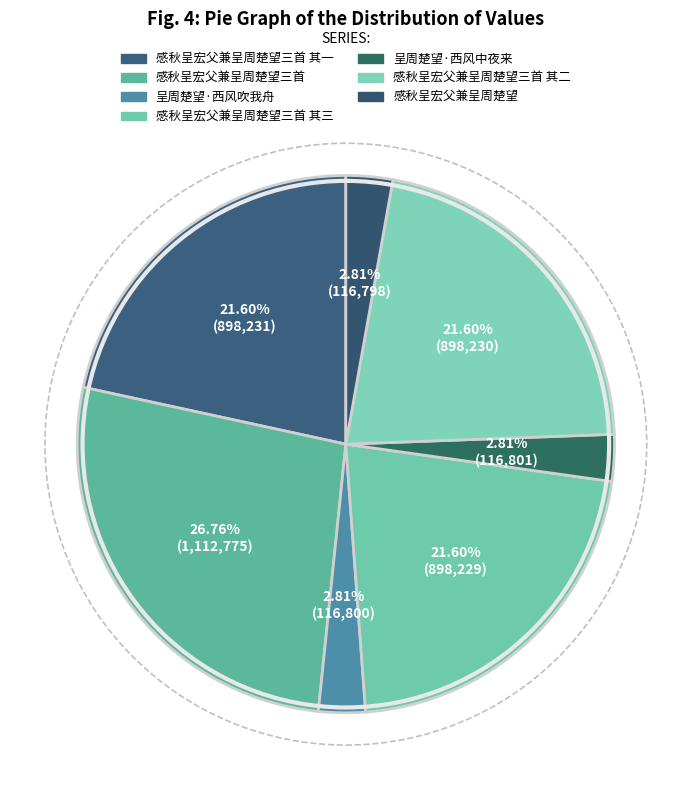

Which has a higher value, 感秋呈宏父兼呈周楚望三首 其三 or 感秋呈宏父兼呈周楚望三首 其二?

感秋呈宏父兼呈周楚望三首 其二